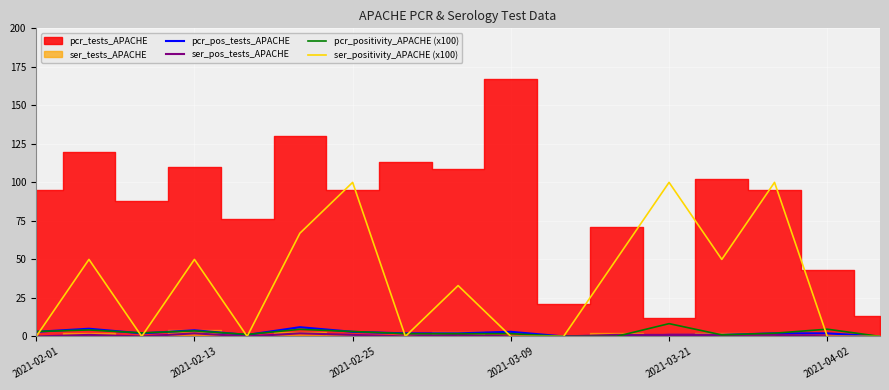

How many interior local valleys does the ser_pos_tests_APACHE series have?

3